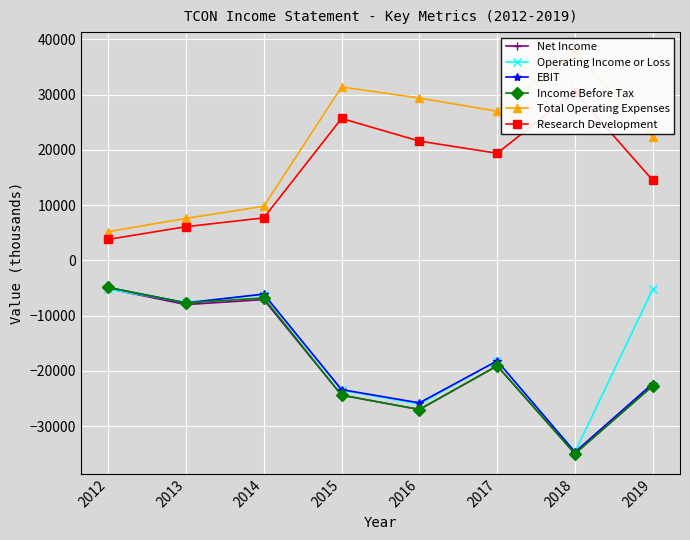

Where is Net Income nearest to the value -20050?

2017